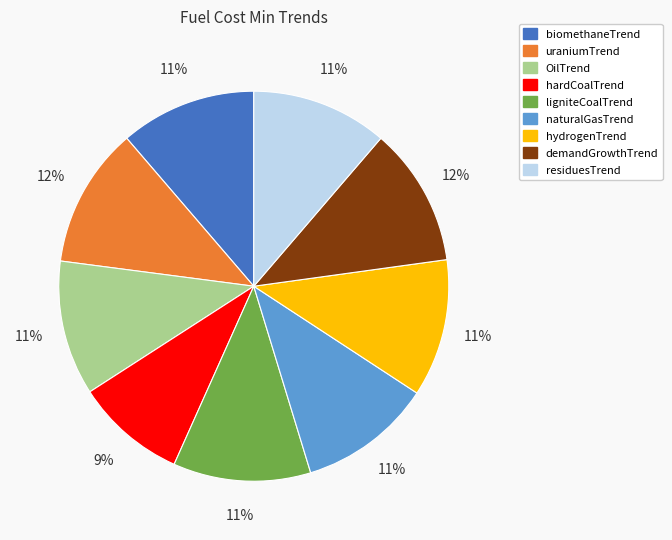

Do OilTrend and hardCoalTrend together represent more than half of the pie?

No